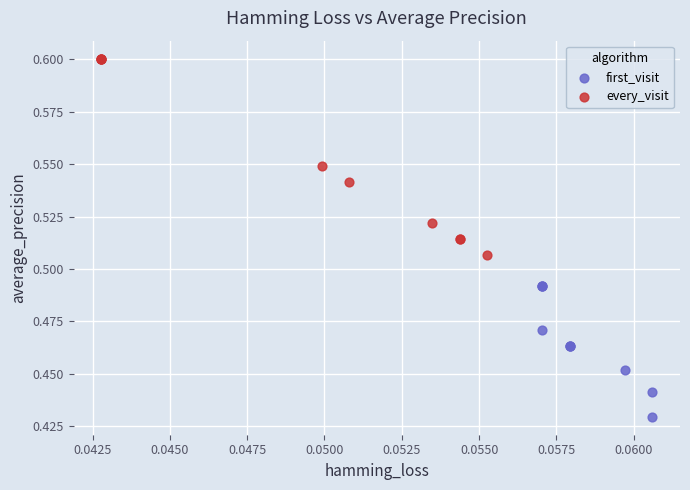

Which series reaches the minimum Y coordinate?

first_visit